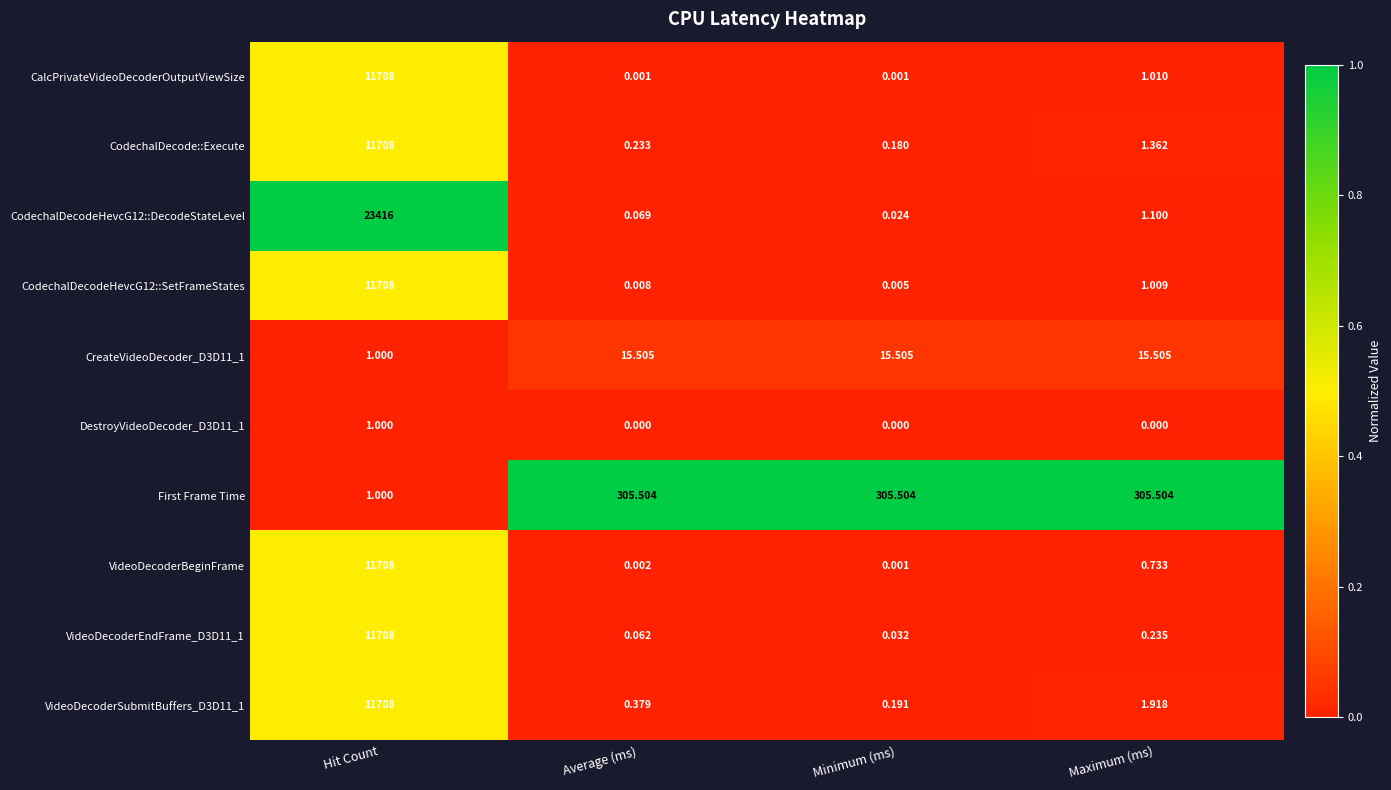

What is the total value across all series at Hit Count?

93667.0